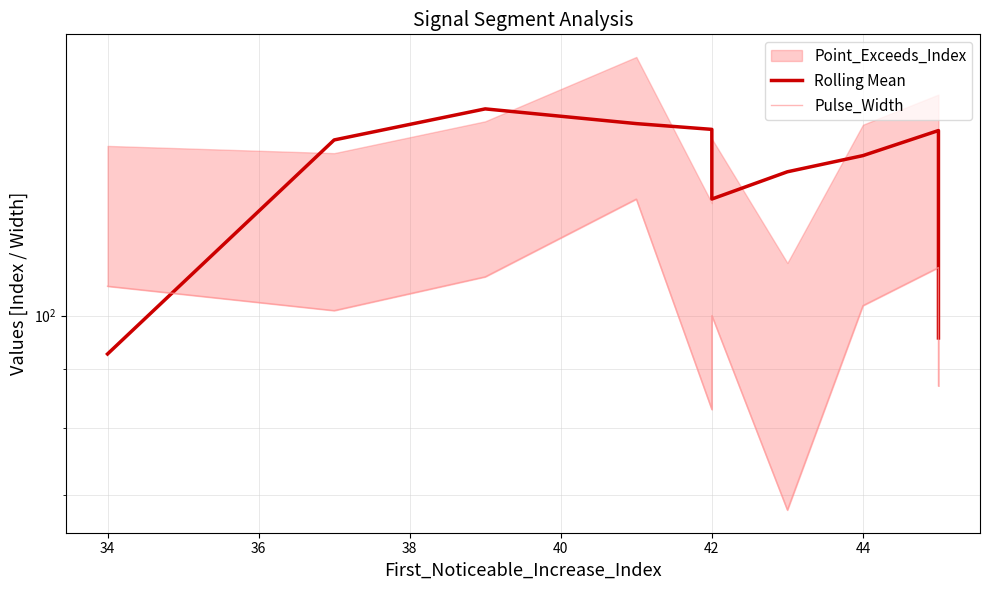

The value of Pulse_Width at 44 is 68.0. True or false?

True